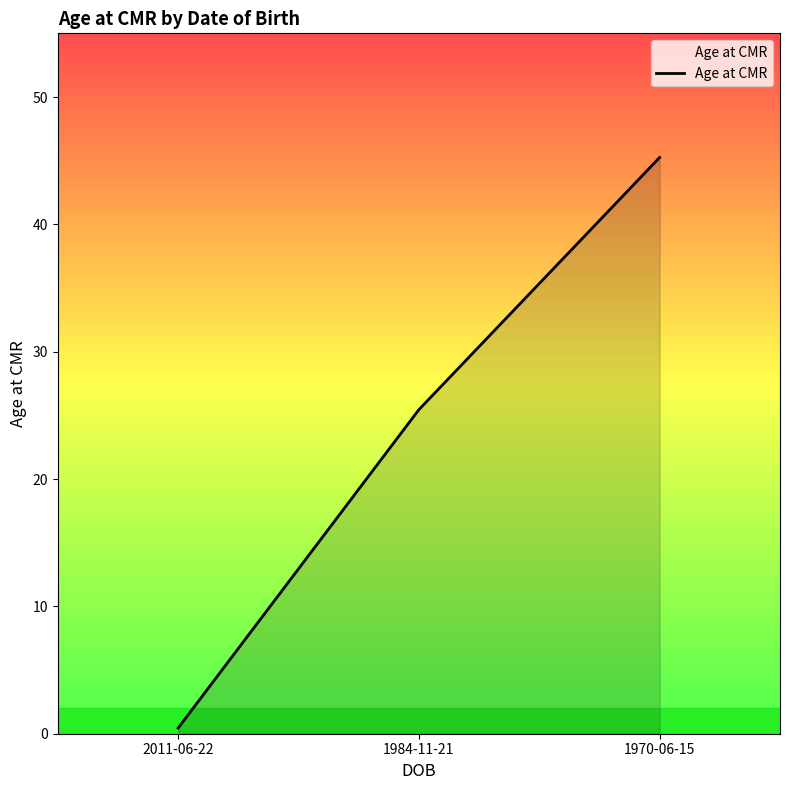

Rank the categories by value from highest to lowest.

1970-06-15, 1984-11-21, 2011-06-22